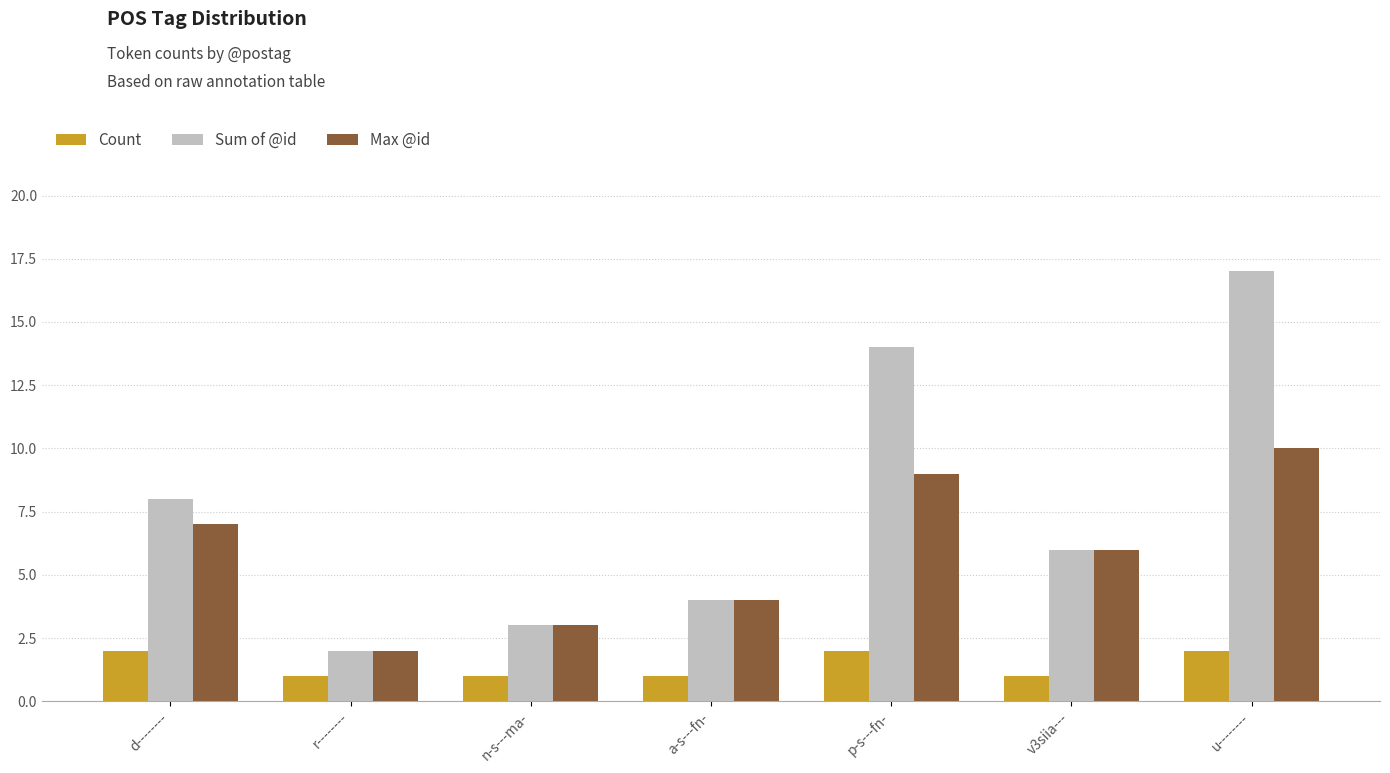

Rank the series by their average value, from highest to lowest.

Sum of @id, Max @id, Count